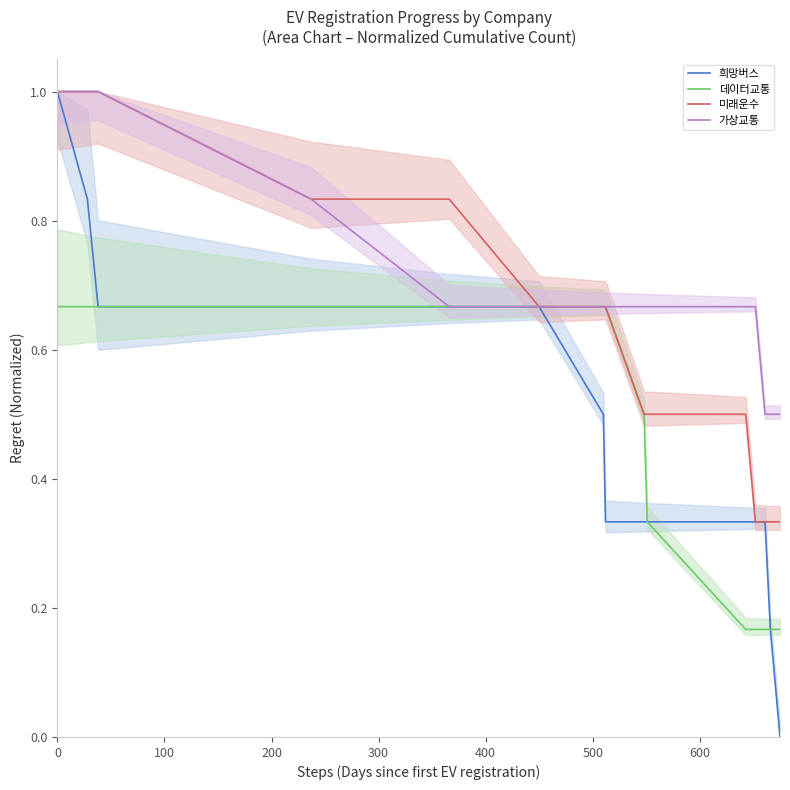

What is the lowest value of the 가상교통 series?

0.5